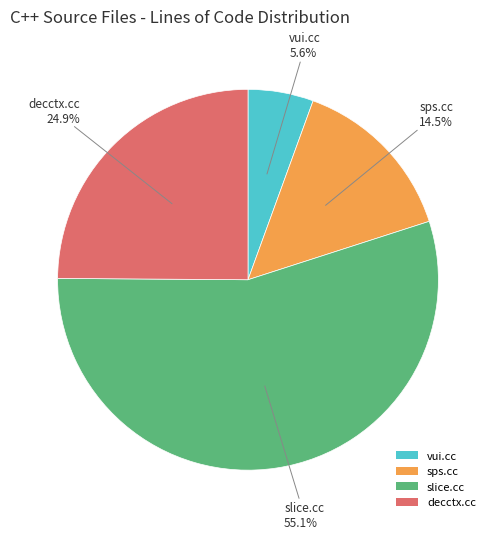

Which category has the biggest portion of the pie?

slice.cc